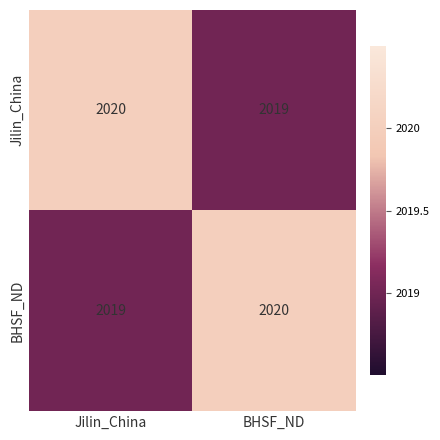

What is the approximate value of BHSF_ND at BHSF_ND?

2020